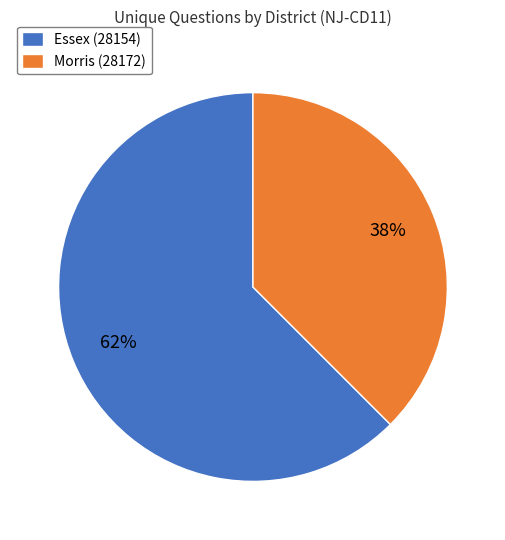

Is there any slice that represents more than half of the pie?

Yes